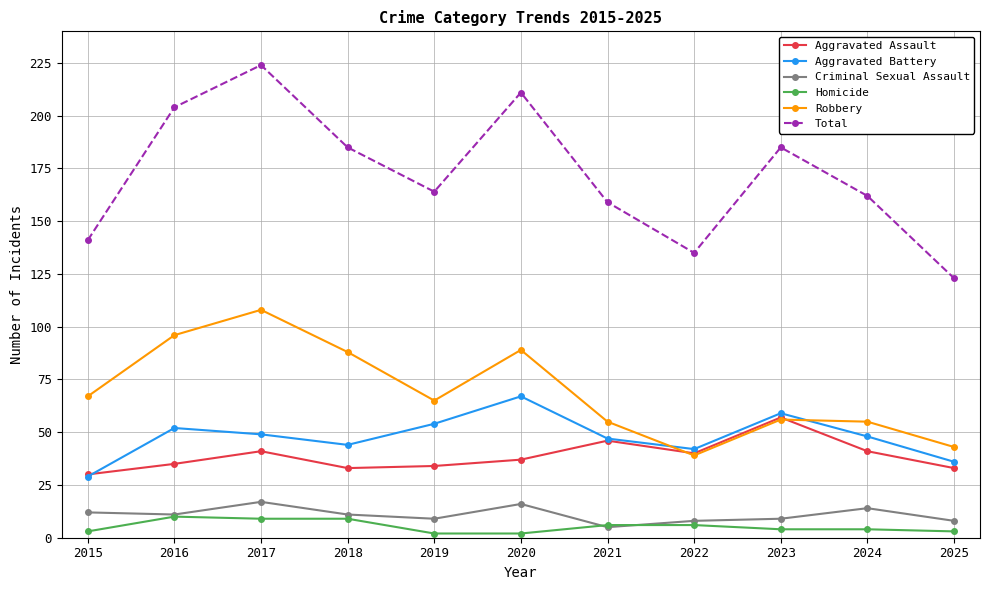

Where is the first local maximum for Total?

2017